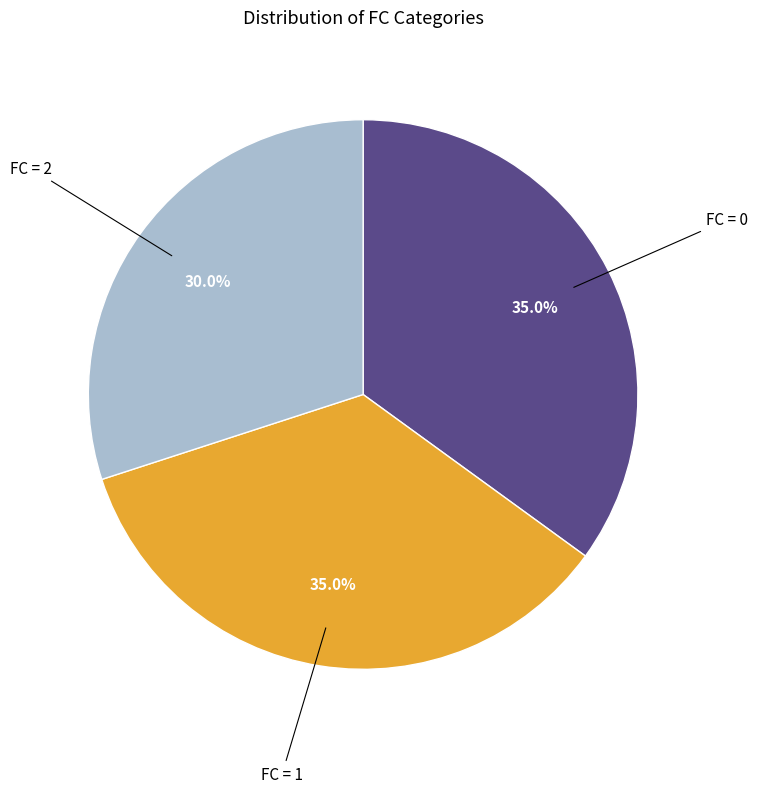

Is there any slice that represents more than half of the pie?

No